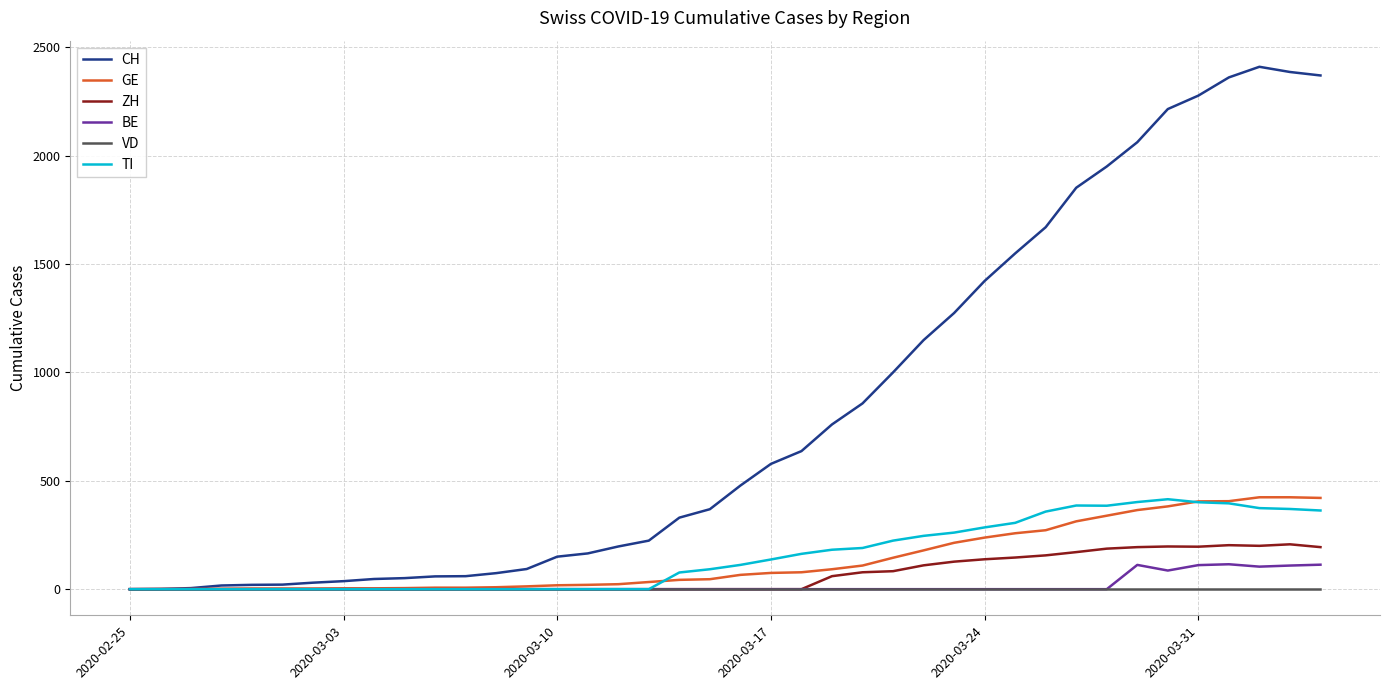

Which series has the widest spread of values?

CH